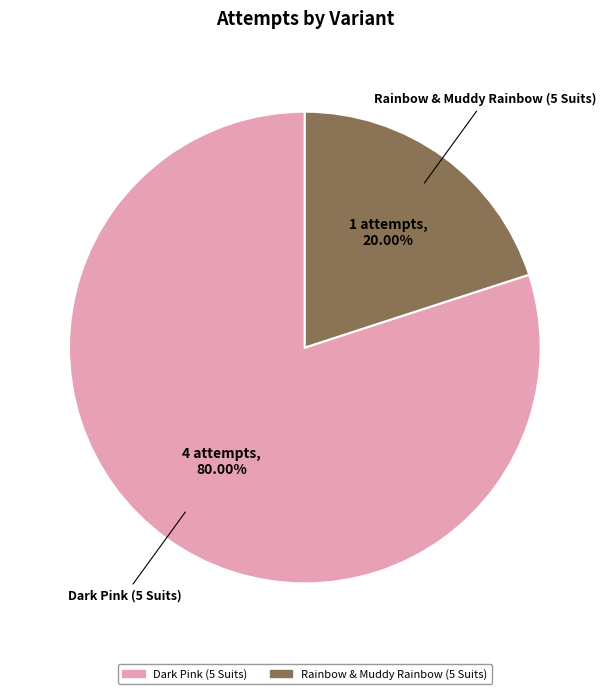

Does Rainbow & Muddy Rainbow (5 Suits) represent more than half of the total?

No